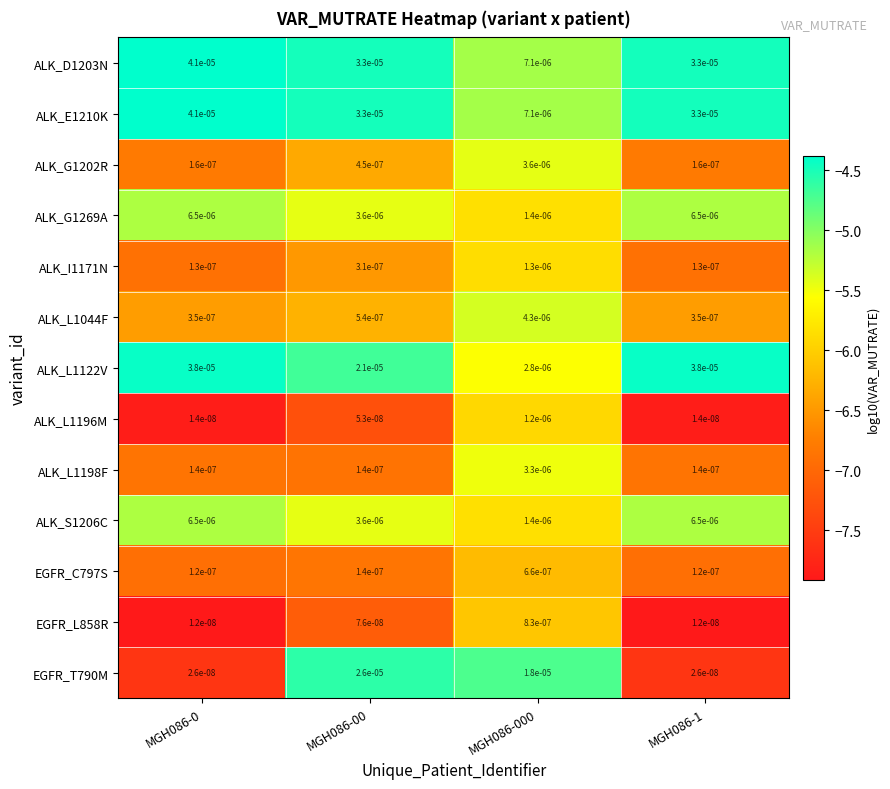

Is the value of ALK_L1196M at MGH086-1 greater than the value of ALK_E1210K at MGH086-0?

No